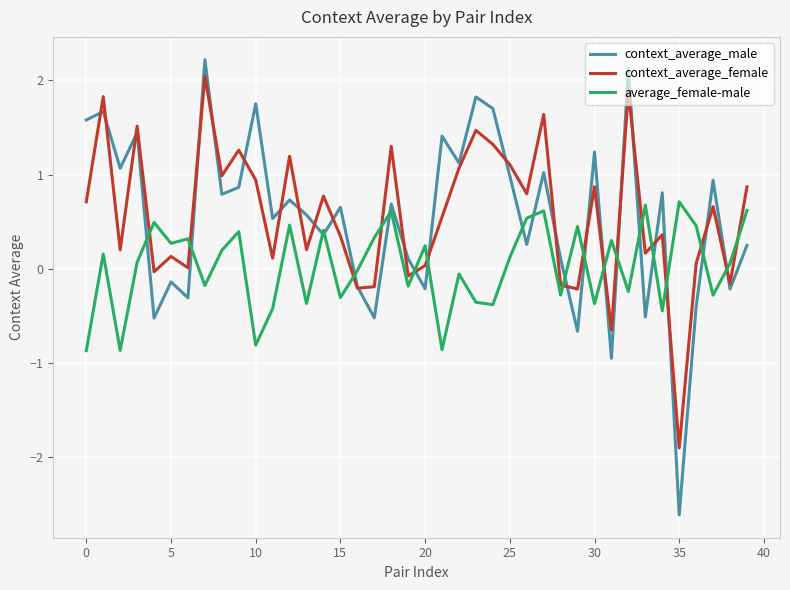

Which series has the widest spread of values?

context_average_male